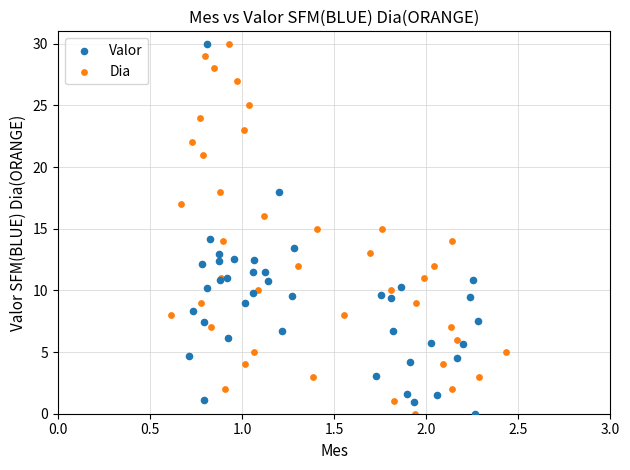

What are all the series names shown in the legend?

Valor, Dia